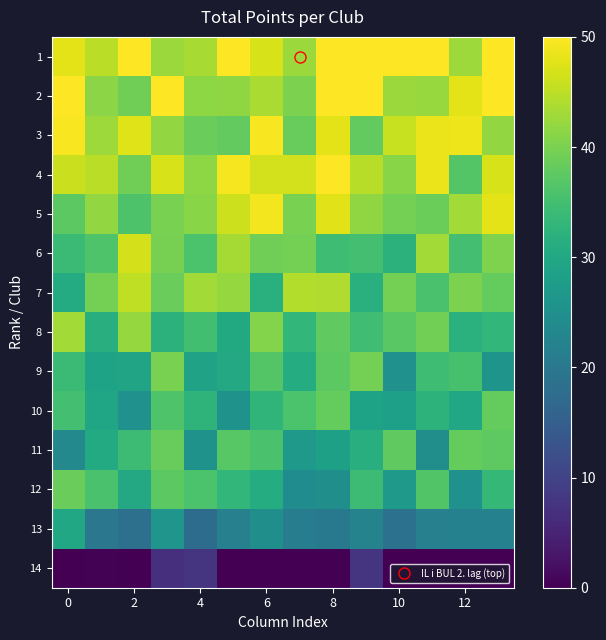

How many series are shown in this chart?

14